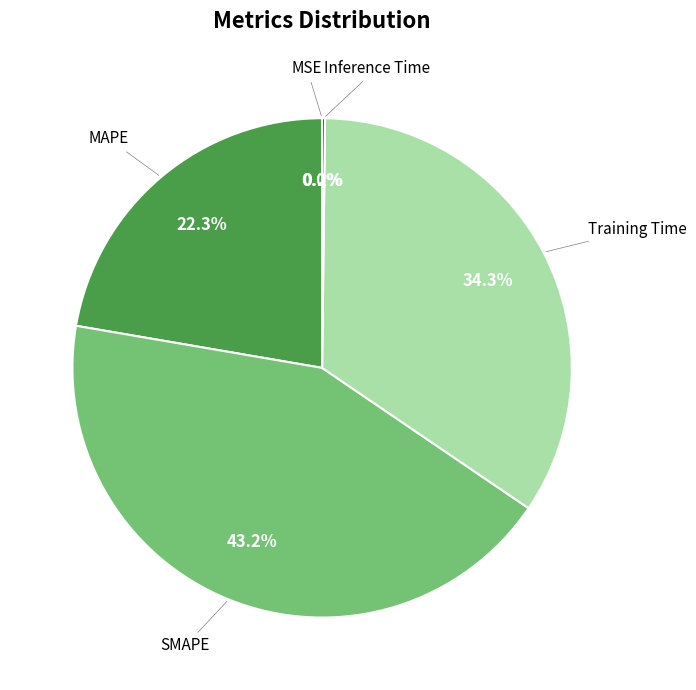

To the nearest percent, what is the average slice percentage?

20%